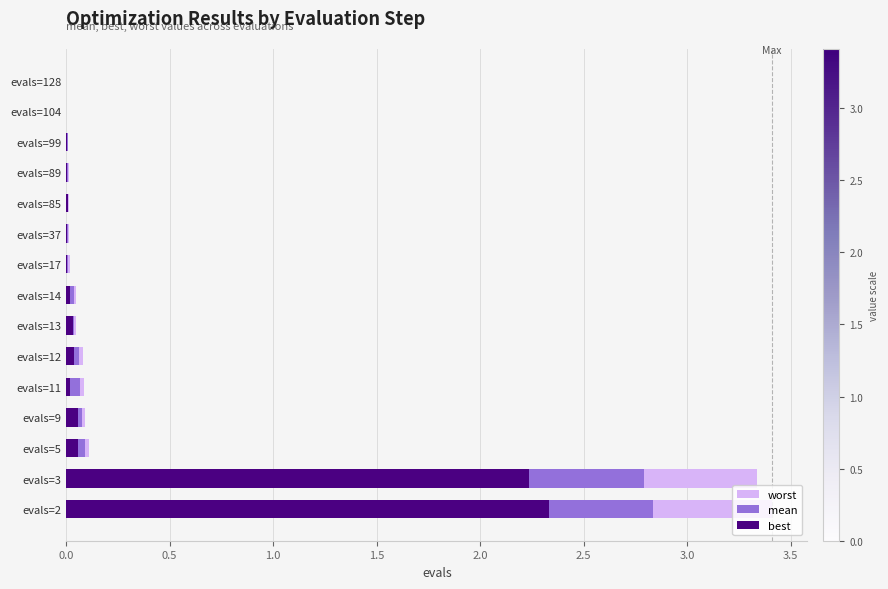

How many series are shown in this chart?

3